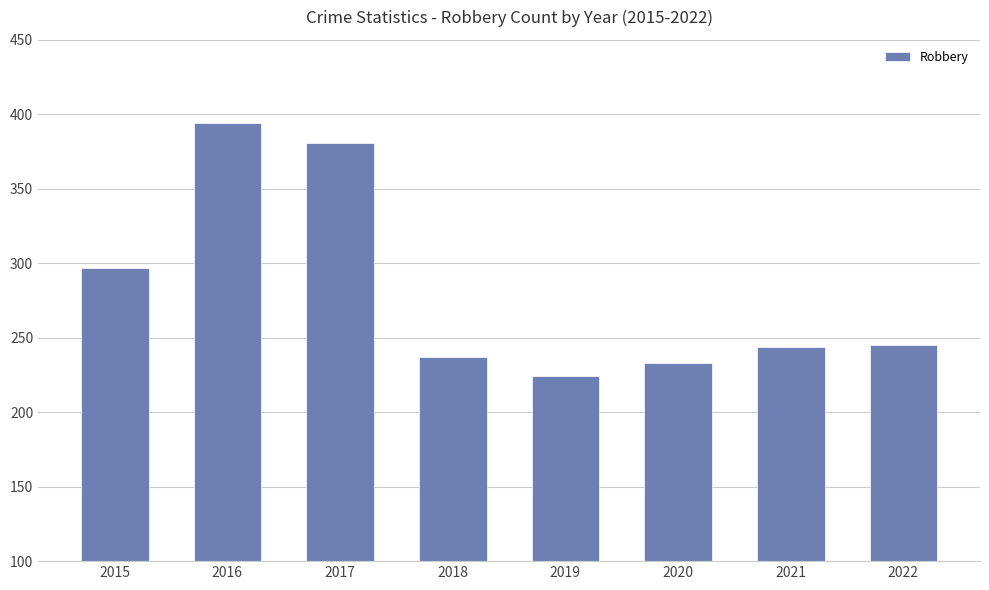

What is the ratio of the value at 2018 to the value at 2020?

1.0